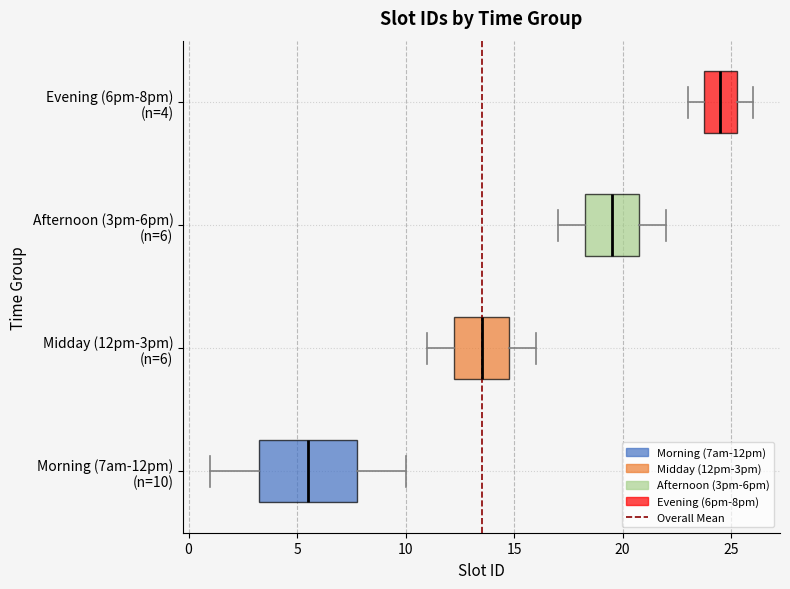

Which box has the furthest to the left median line?

Morning (7am-12pm) (n=10)